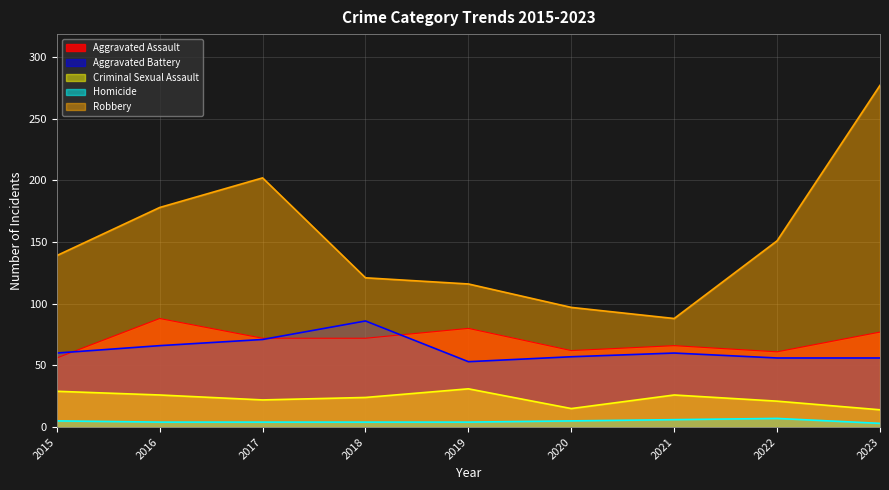

Is the value of Criminal Sexual Assault at 2022 greater than the value of Aggravated Assault at 2023?

No